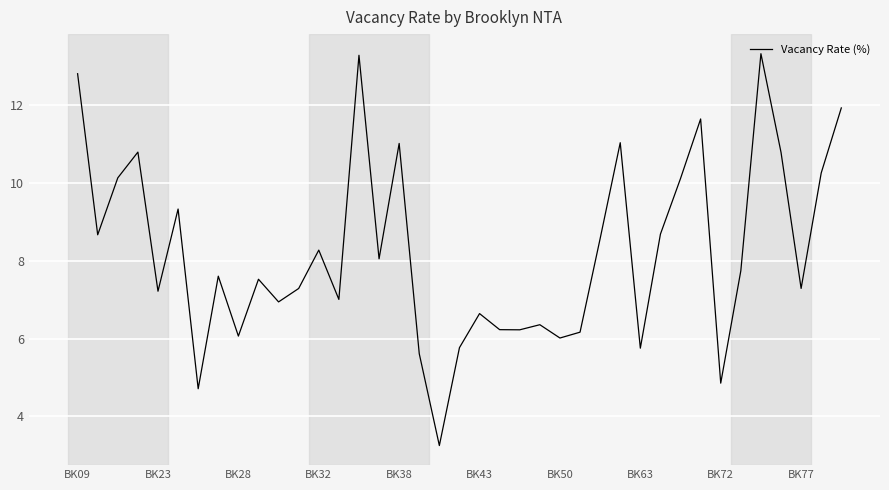

What is the smallest value displayed?

3.3